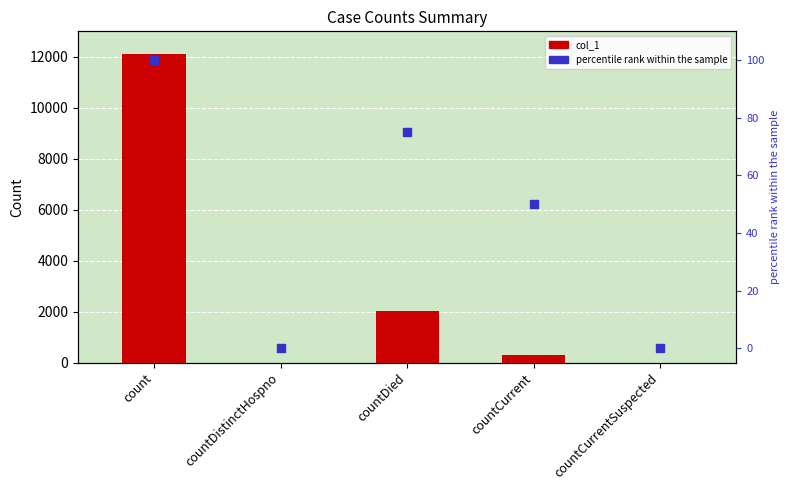

Which series has the largest total across all categories?

col_1